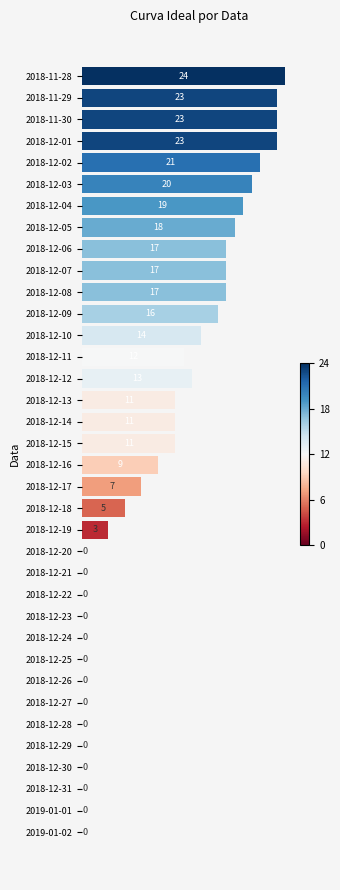

Reading top to bottom, list all the values displayed in this chart.

2018-11-28=24	2018-11-29=23	2018-11-30=23	2018-12-01=23	2018-12-02=21	2018-12-03=20	2018-12-04=19	2018-12-05=18	2018-12-06=17	2018-12-07=17	2018-12-08=17	2018-12-09=16	2018-12-10=14	2018-12-11=12	2018-12-12=13	2018-12-13=11	2018-12-14=11	2018-12-15=11	2018-12-16=9	2018-12-17=7	2018-12-18=5	2018-12-19=3	2018-12-20=0	2018-12-21=0	2018-12-22=0	2018-12-23=0	2018-12-24=0	2018-12-25=0	2018-12-26=0	2018-12-27=0	2018-12-28=0	2018-12-29=0	2018-12-30=0	2018-12-31=0	2019-01-01=0	2019-01-02=0